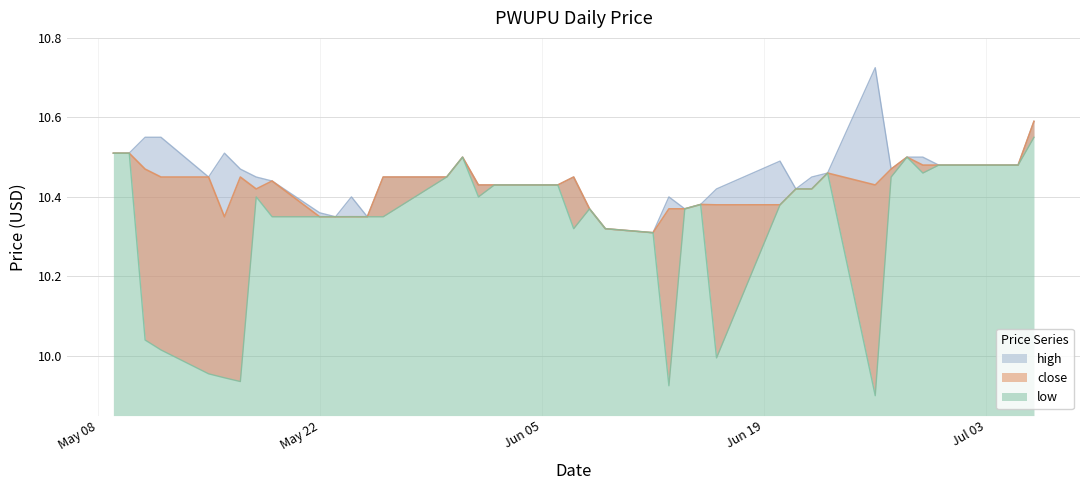

What is the smallest value displayed?

9.9